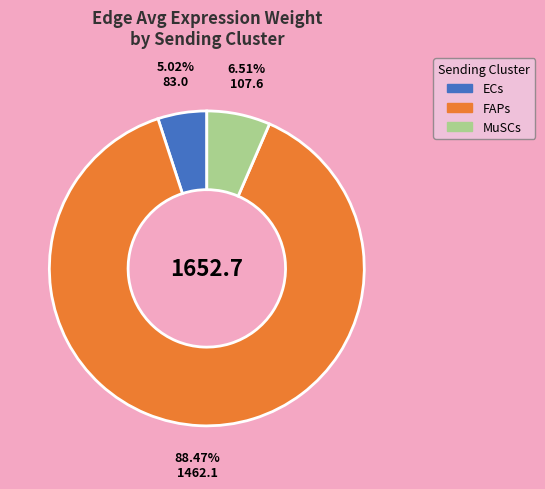

Is there any slice that represents more than half of the pie?

Yes